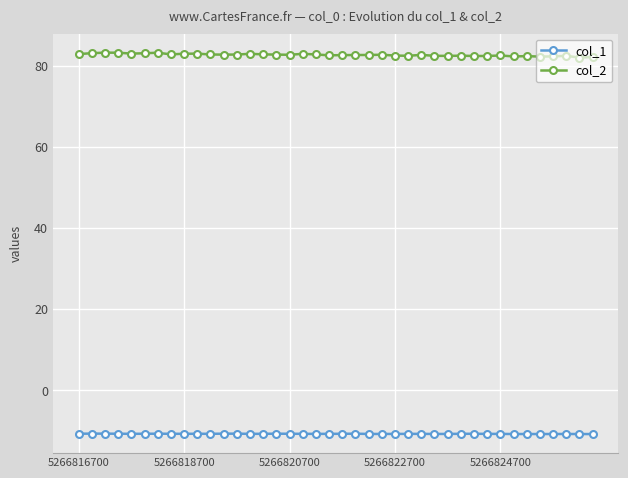

What is the sum of all col_1 values?

-430.6